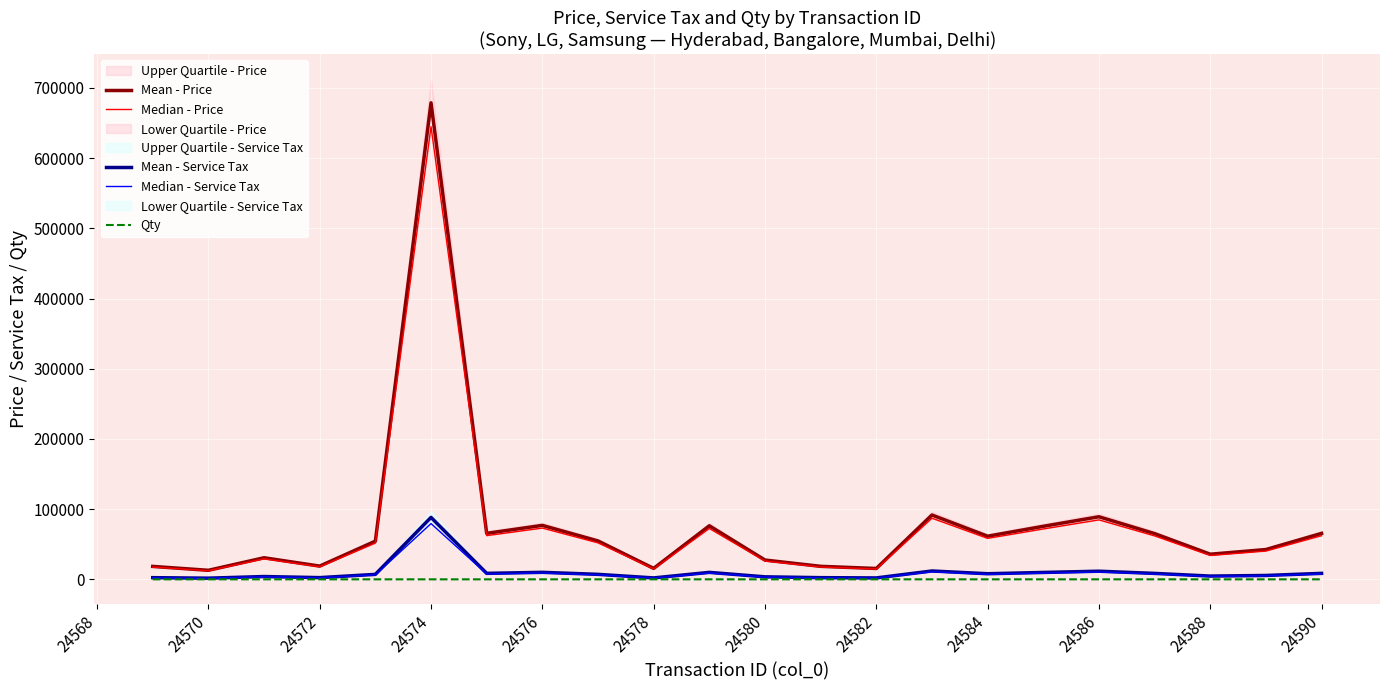

Which category has the highest value in the Mean - Service Tax series?

24574